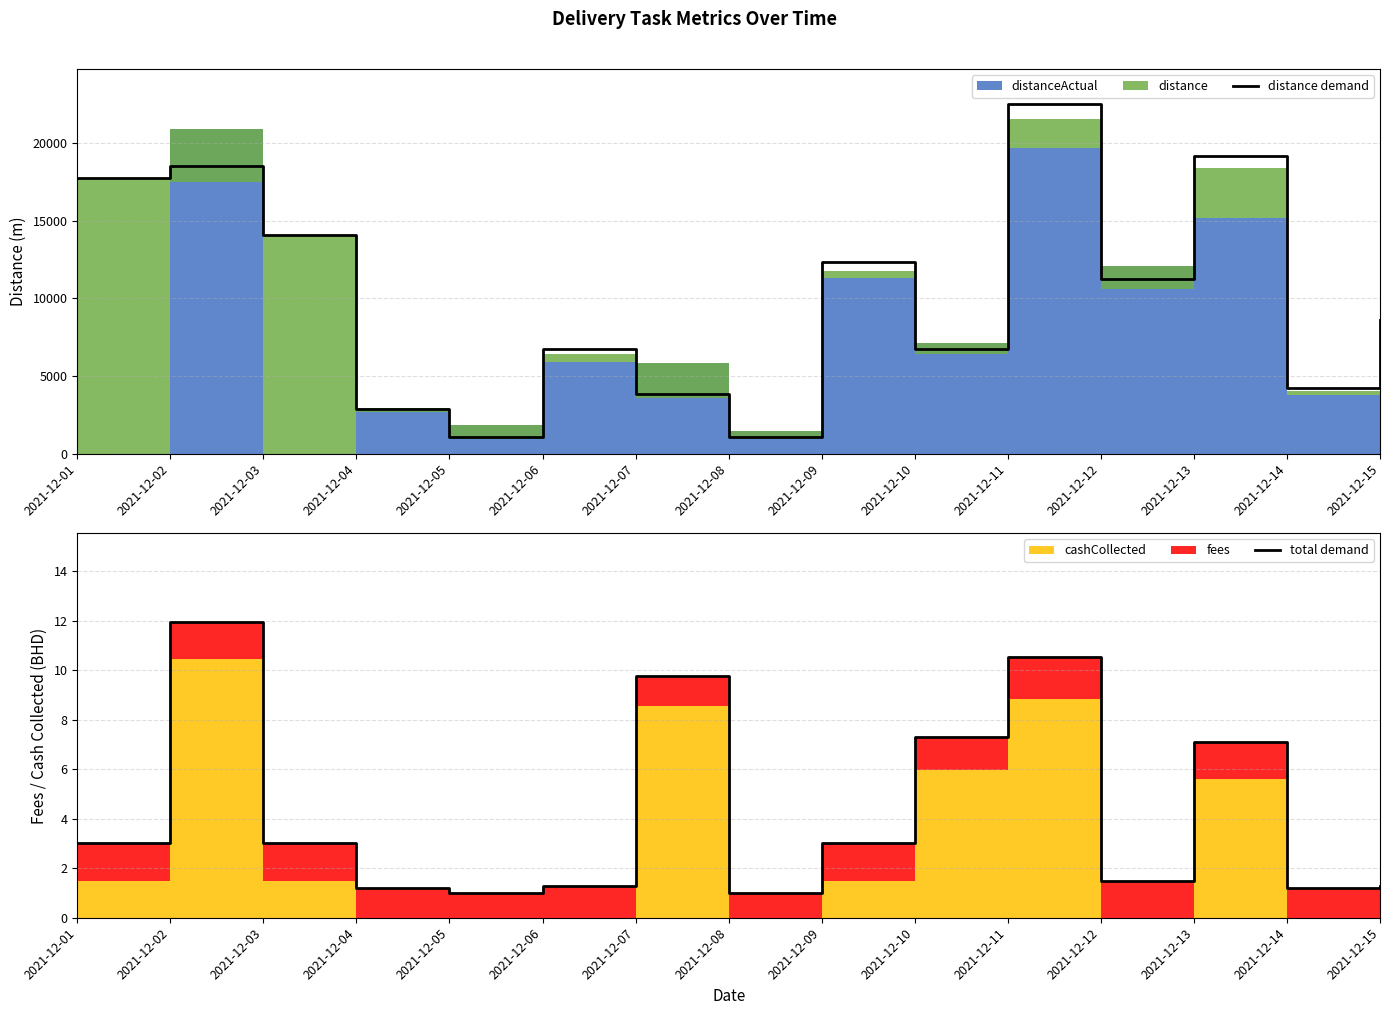

The value of distance demand at 2021-12-02 is 26351.7. True or false?

False